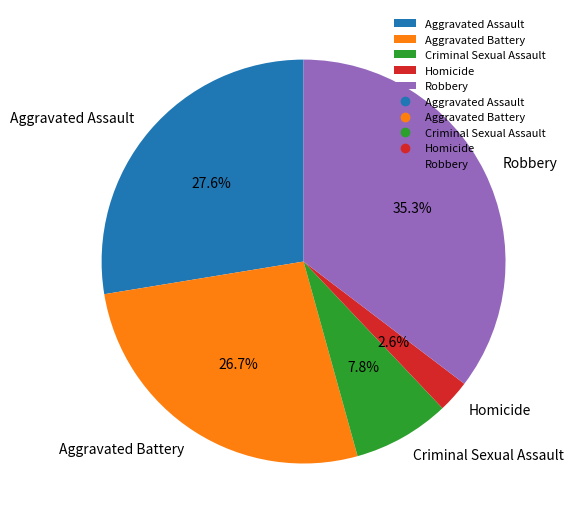

To the nearest percent, what is the difference between the largest and smallest slice percentages?

33%